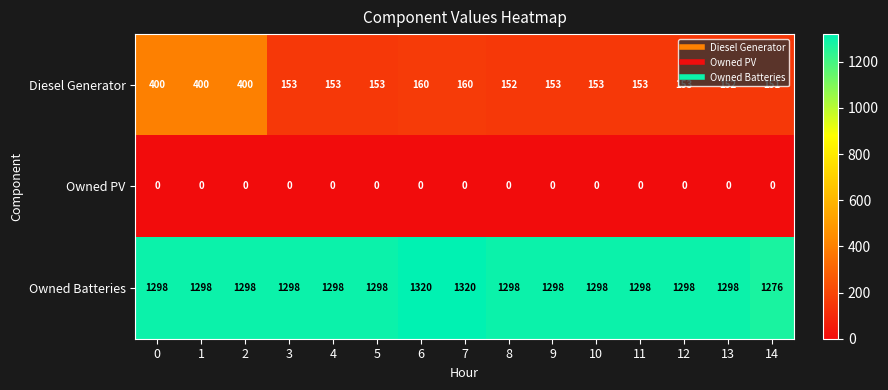

Which series has the largest total across all categories?

Owned Batteries